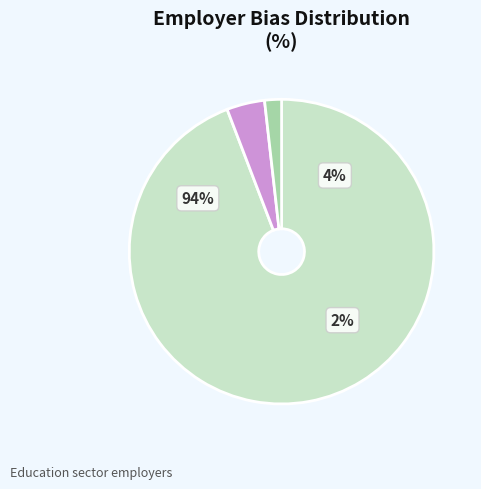

The neither slice represents 2% of the pie. True or false?

True